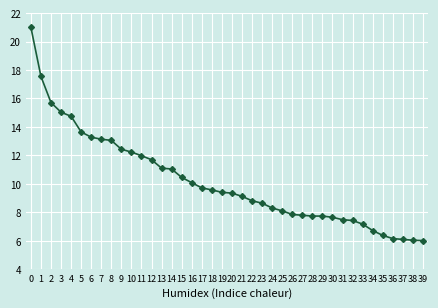

The chart shows a value of 10.8 at 33. True or false?

False